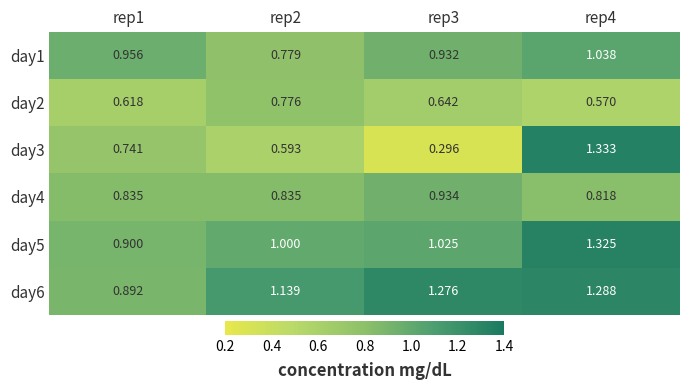

Is the value of day5 at rep4 greater than the value of day4 at rep1?

Yes